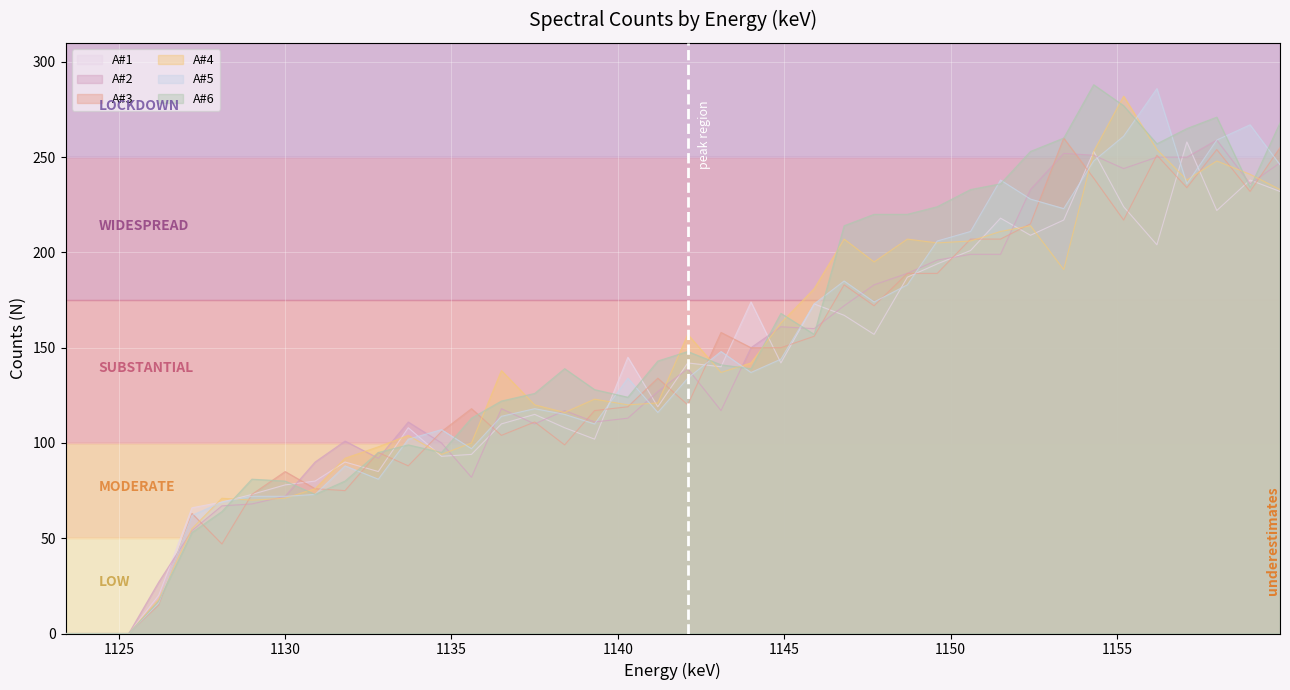

How many categories are shown in the chart?

40